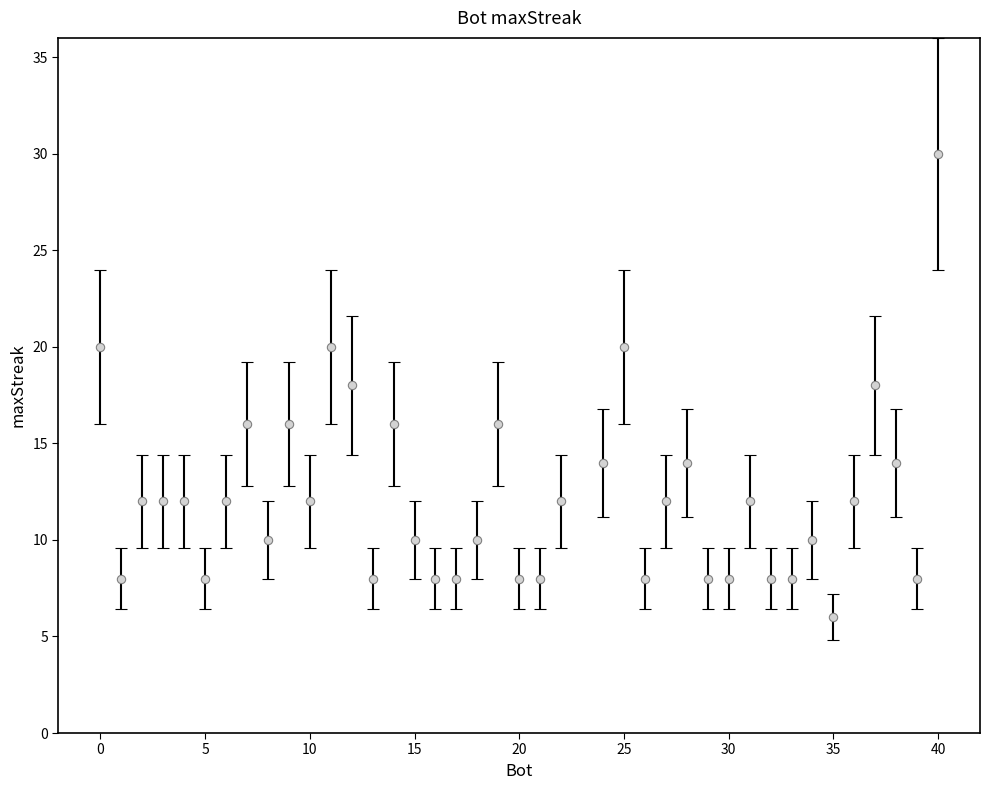

Between 19 and 22, which is larger?

19